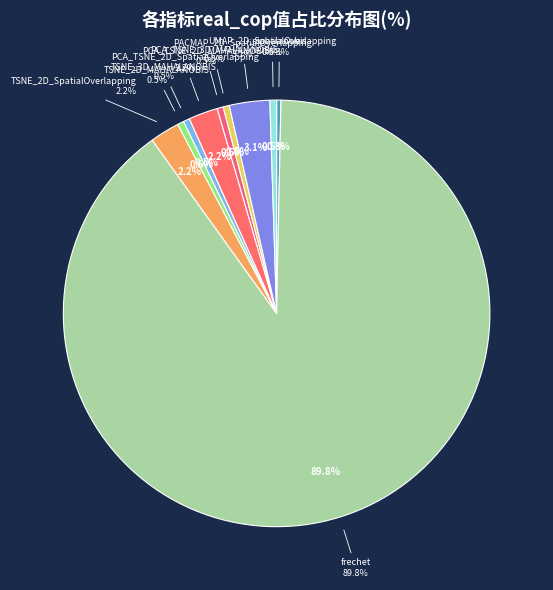

Count the number of slices in the pie.

10